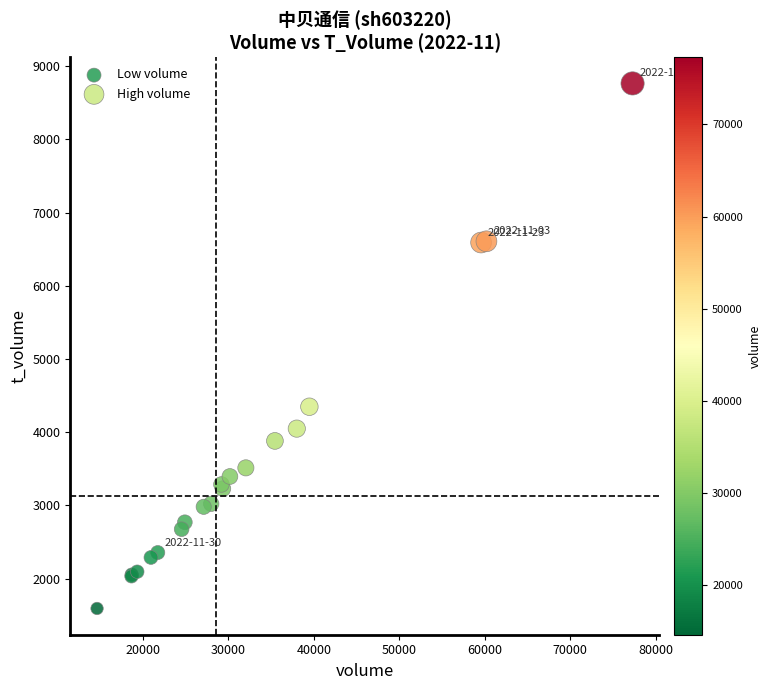

Which series has the widest spread of Y values?

High volume